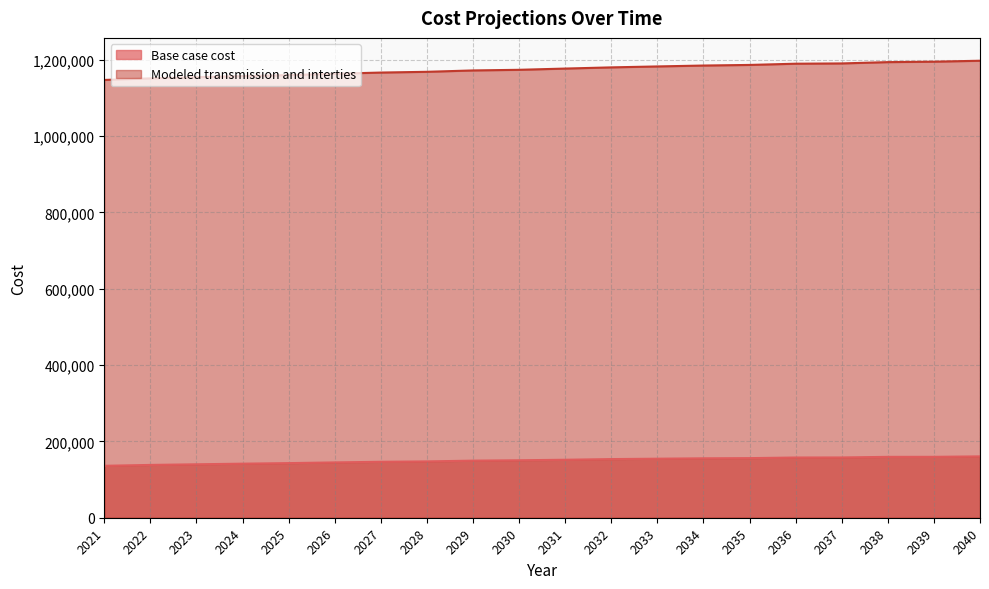

True or false: Base case cost has a value of 160694.5 at 2040.

True